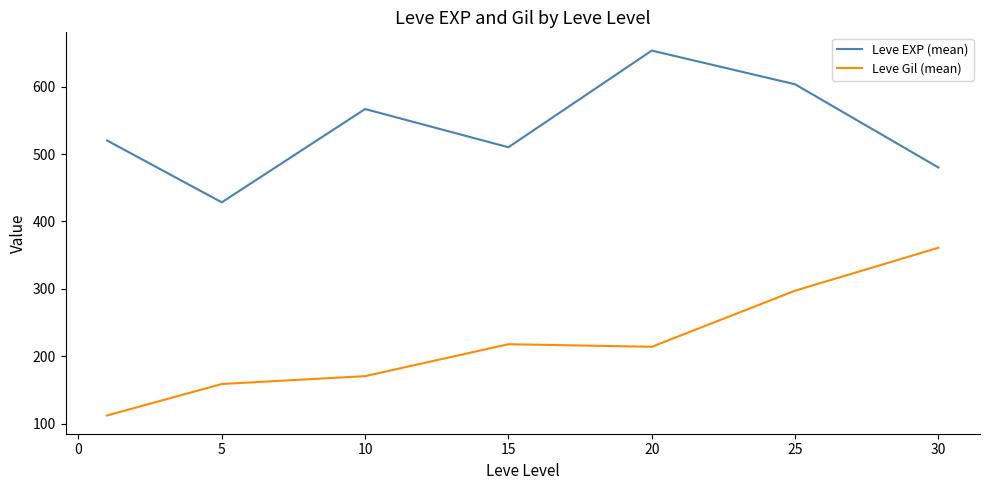

Which series has the largest total across all categories?

Leve EXP (mean)